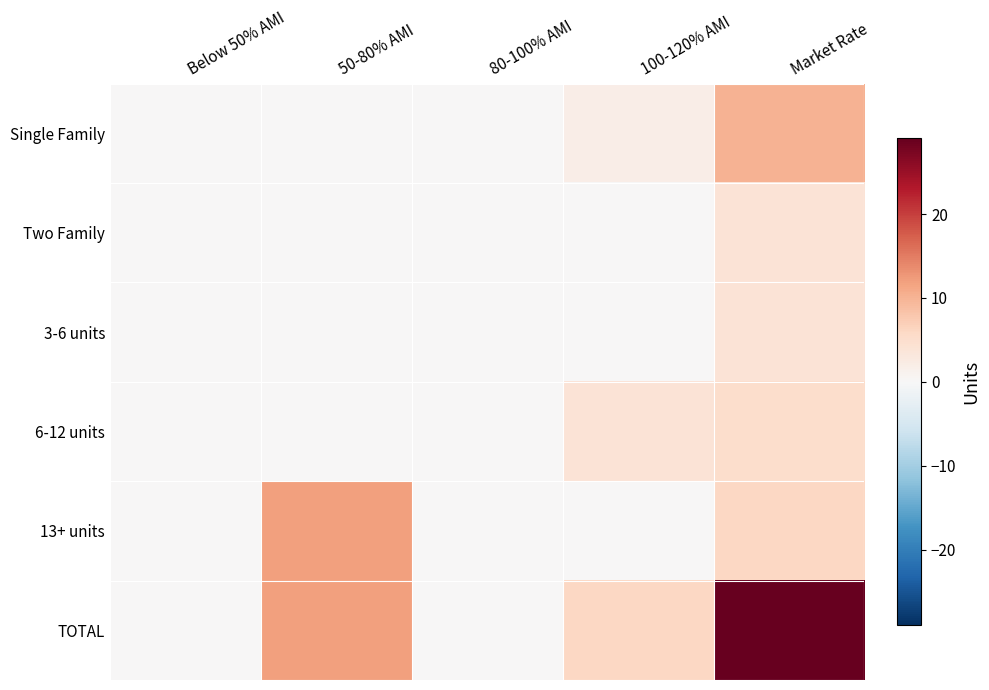

Reading left to right, transcribe all the data shown in this chart.

Single Family: Below 50% AMI=0	50-80% AMI=0	80-100% AMI=0	100-120% AMI=2	Market Rate=10
Two Family: Below 50% AMI=0	50-80% AMI=0	80-100% AMI=0	100-120% AMI=0	Market Rate=4
3-6 units: Below 50% AMI=0	50-80% AMI=0	80-100% AMI=0	100-120% AMI=0	Market Rate=4
6-12 units: Below 50% AMI=0	50-80% AMI=0	80-100% AMI=0	100-120% AMI=4	Market Rate=5
13+ units: Below 50% AMI=0	50-80% AMI=12	80-100% AMI=0	100-120% AMI=0	Market Rate=6
TOTAL: Below 50% AMI=0	50-80% AMI=12	80-100% AMI=0	100-120% AMI=6	Market Rate=29